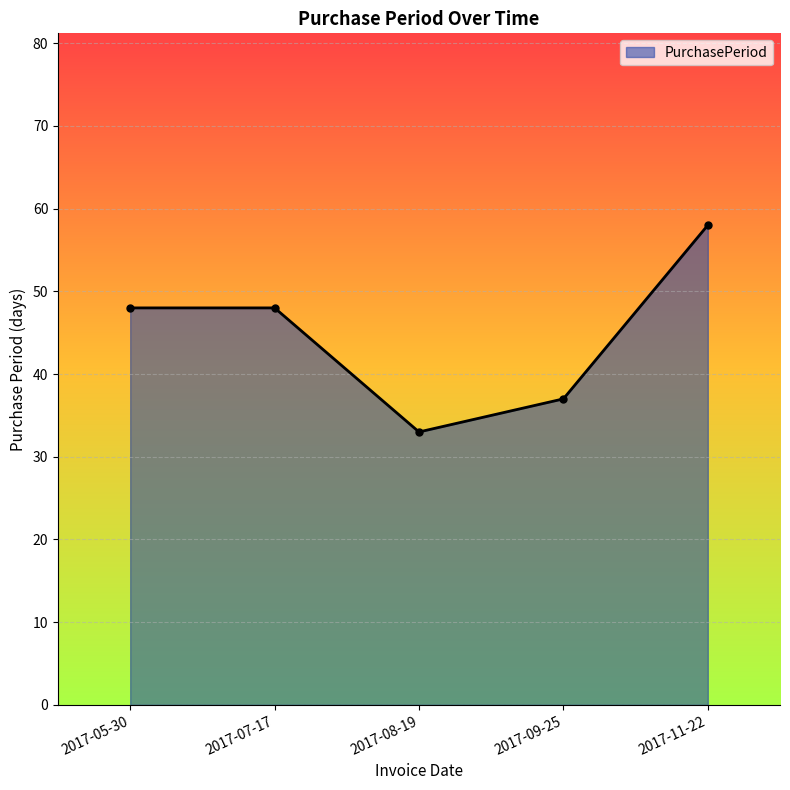

Reading right to left, extract all data points from this chart.

58	37	33	48	48